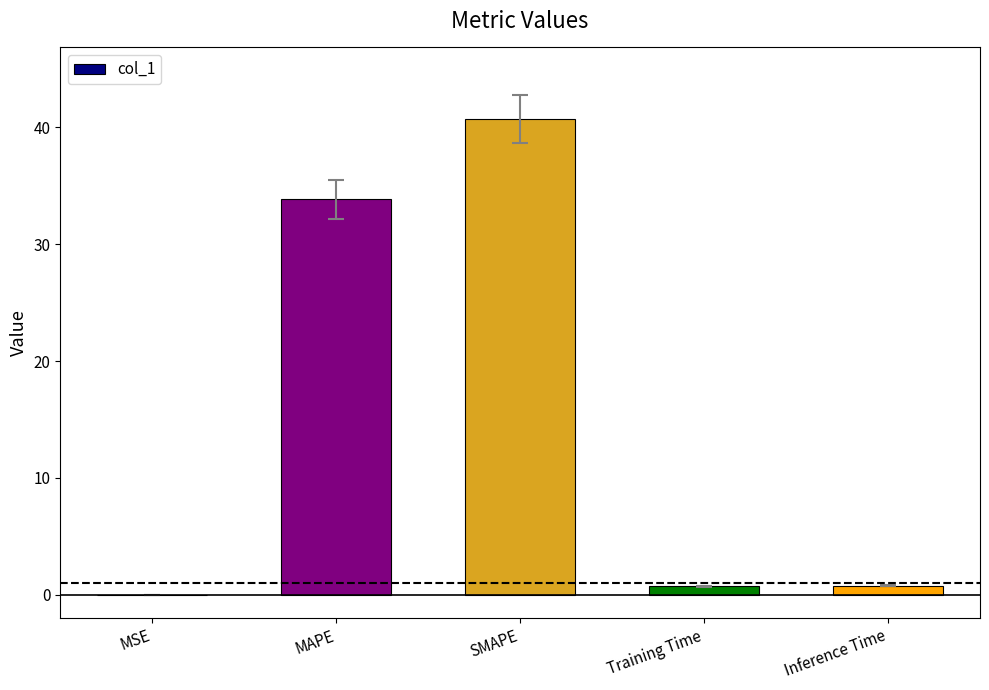

Are the bars grouped side by side (vs. stacked)?

No